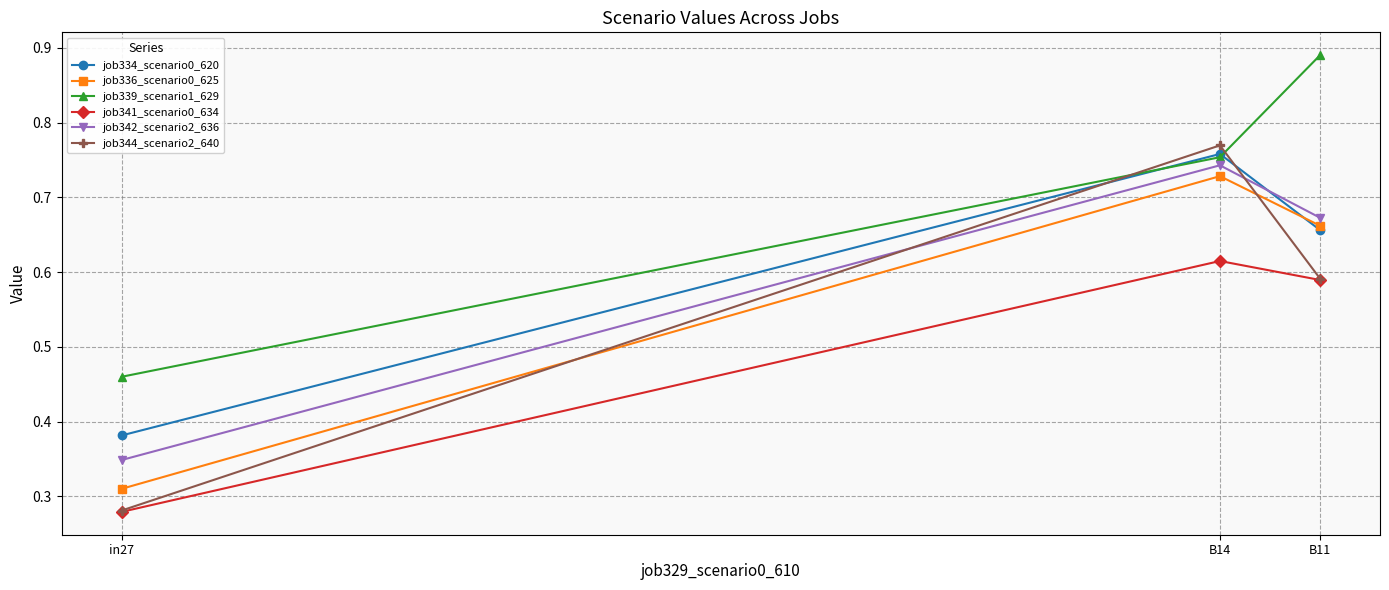

Which label corresponds to the largest value in the chart?

B11